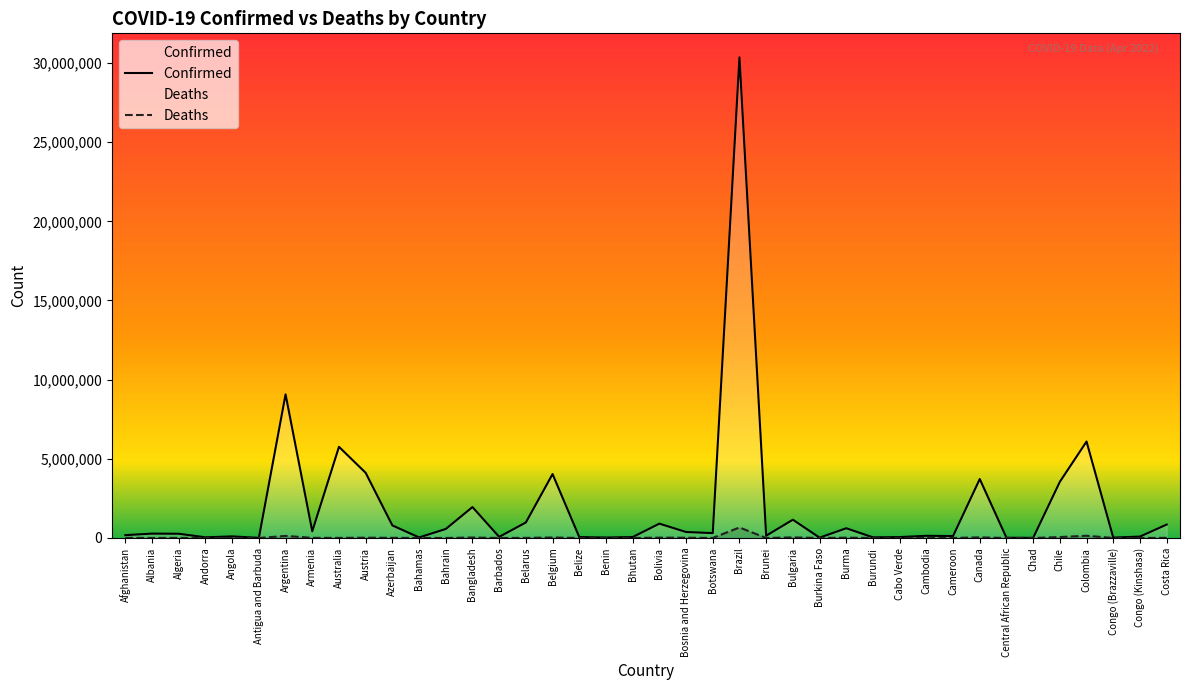

What is the lowest value of the Deaths series?

20